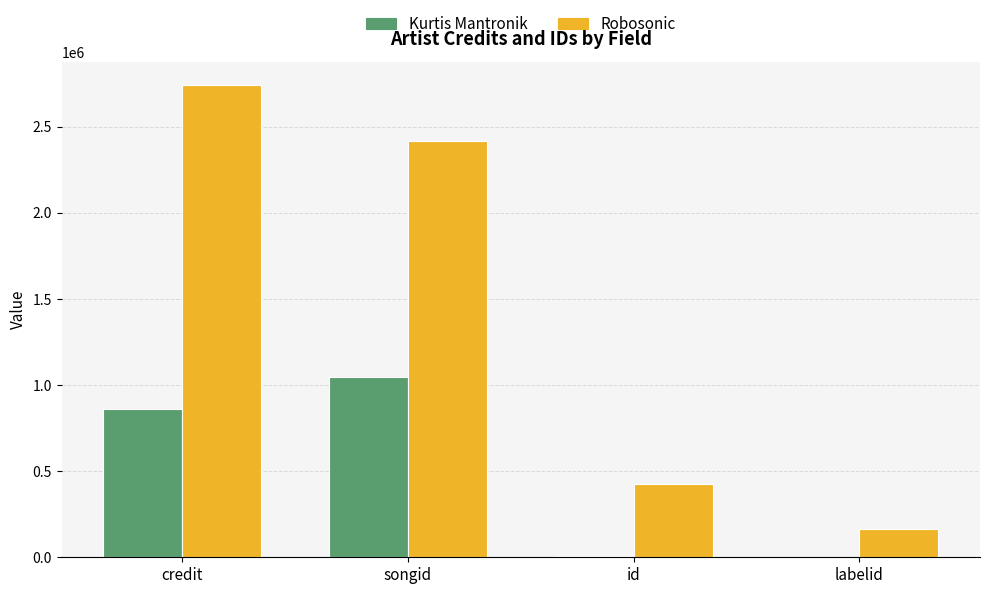

At which label is Robosonic closest to 1451397?

songid